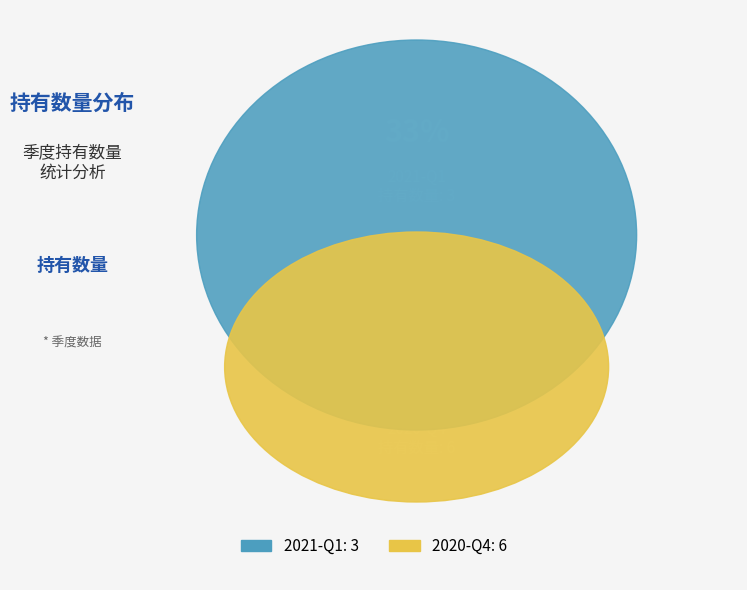

Do 2021-Q1 and 2020-Q4 together represent more than half of the pie?

Yes